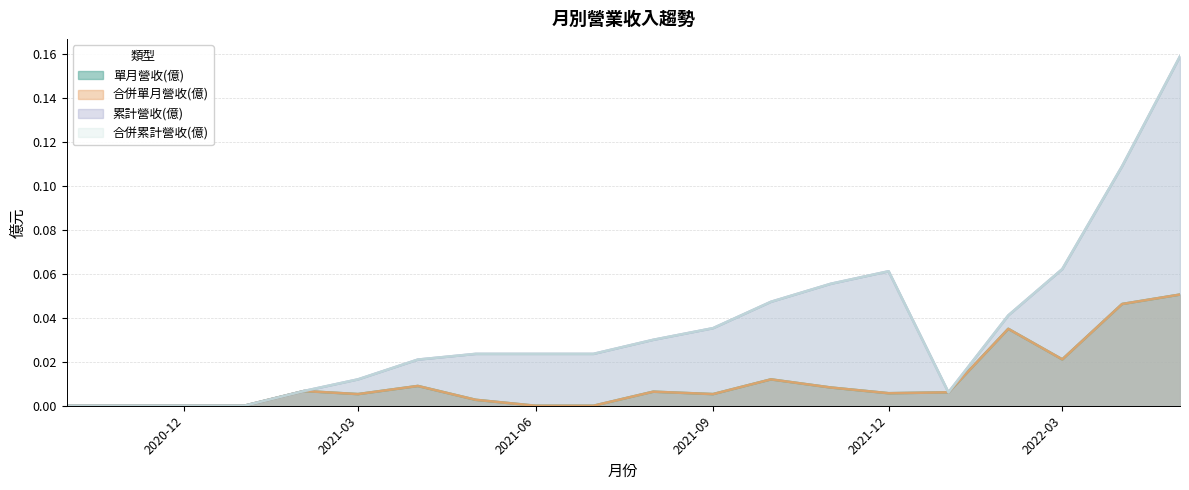

List the labels in order of 合併單月營收(億) value, largest first.

2022-05, 2022-04, 2022-02, 2022-03, 2021-10, 2021-04, 2021-11, 2021-02, 2021-08, 2022-01, 2021-12, 2021-09, 2021-03, 2021-05, 2021-07, 2021-06, 2021-01, 2020-12, 2020-11, 2020-10